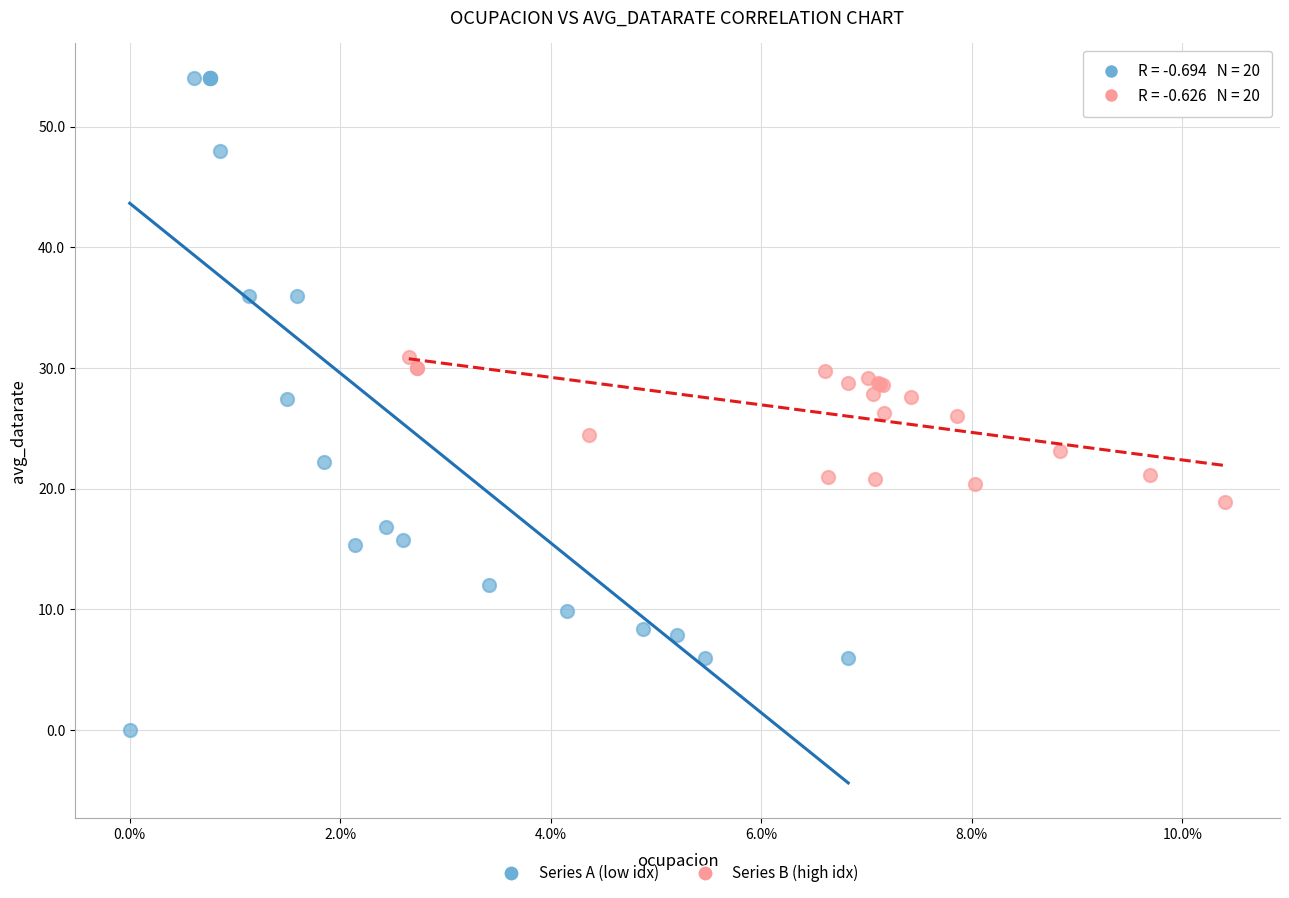

Which series has the widest spread of Y values?

Series A (low idx)